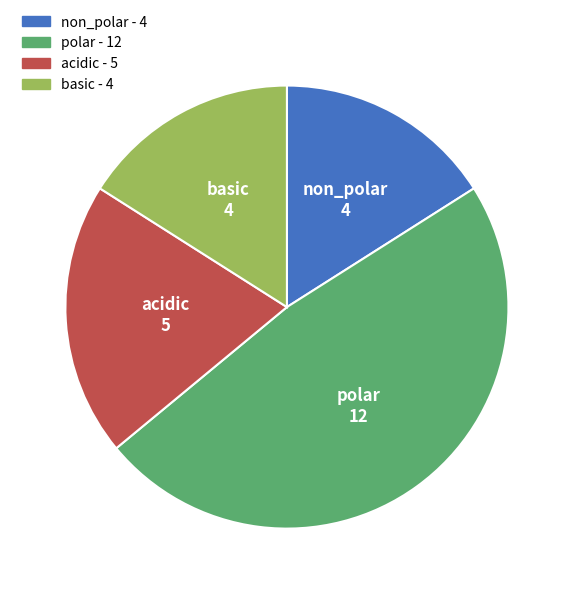

The polar slice represents 48% of the pie. True or false?

True